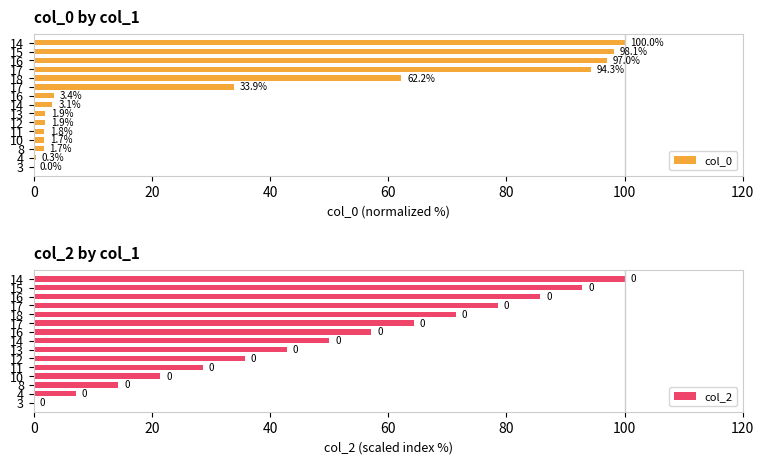

How many values in the col_2 series are below 50?

7